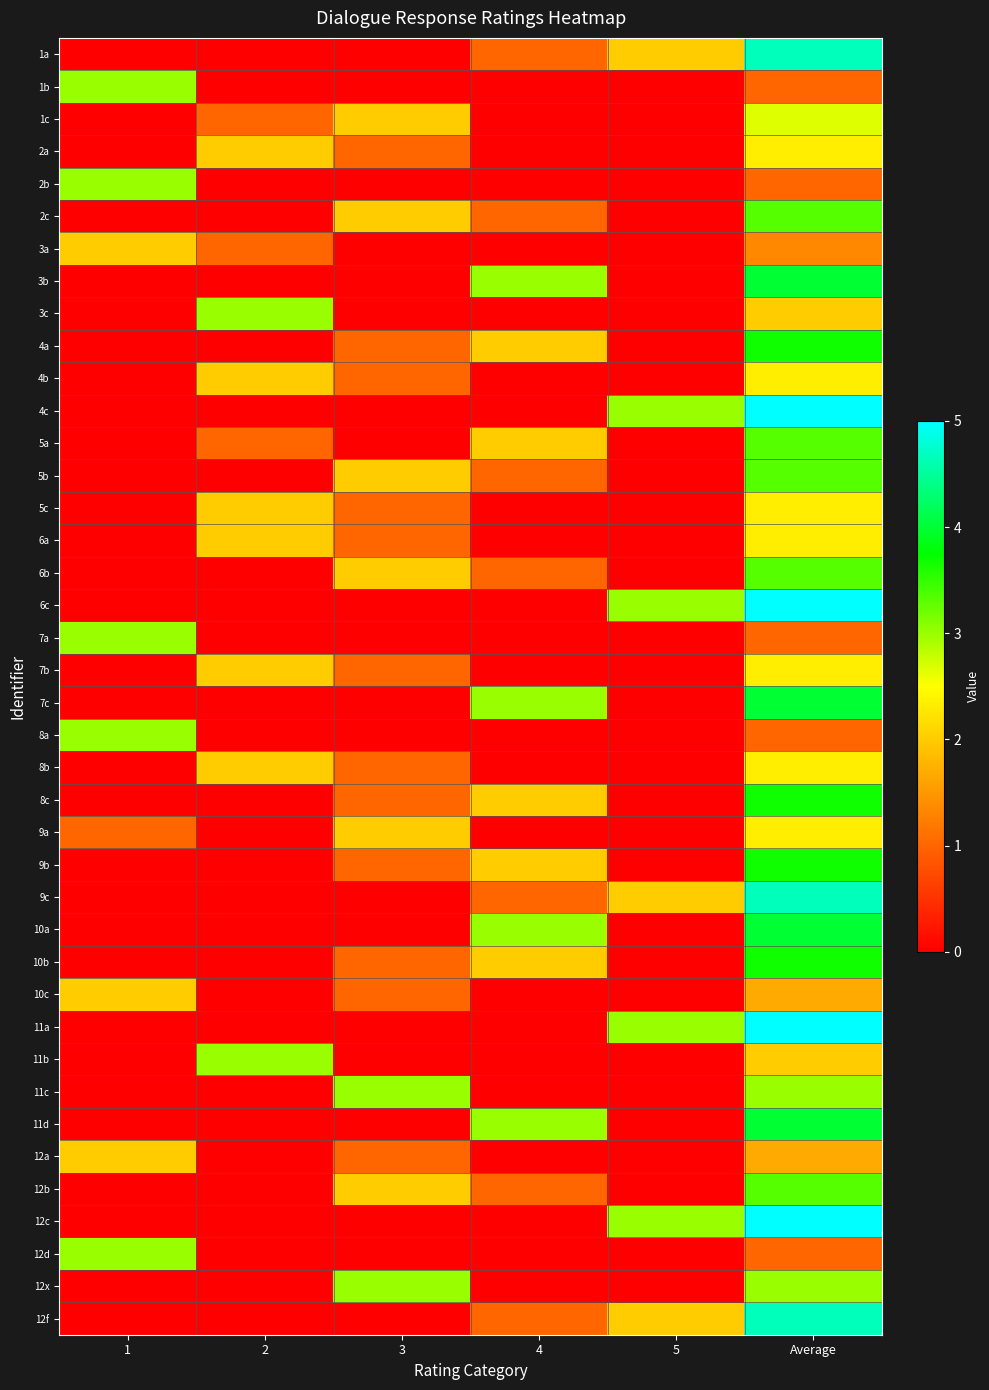

At how many categories does at least one series exceed 0?

6